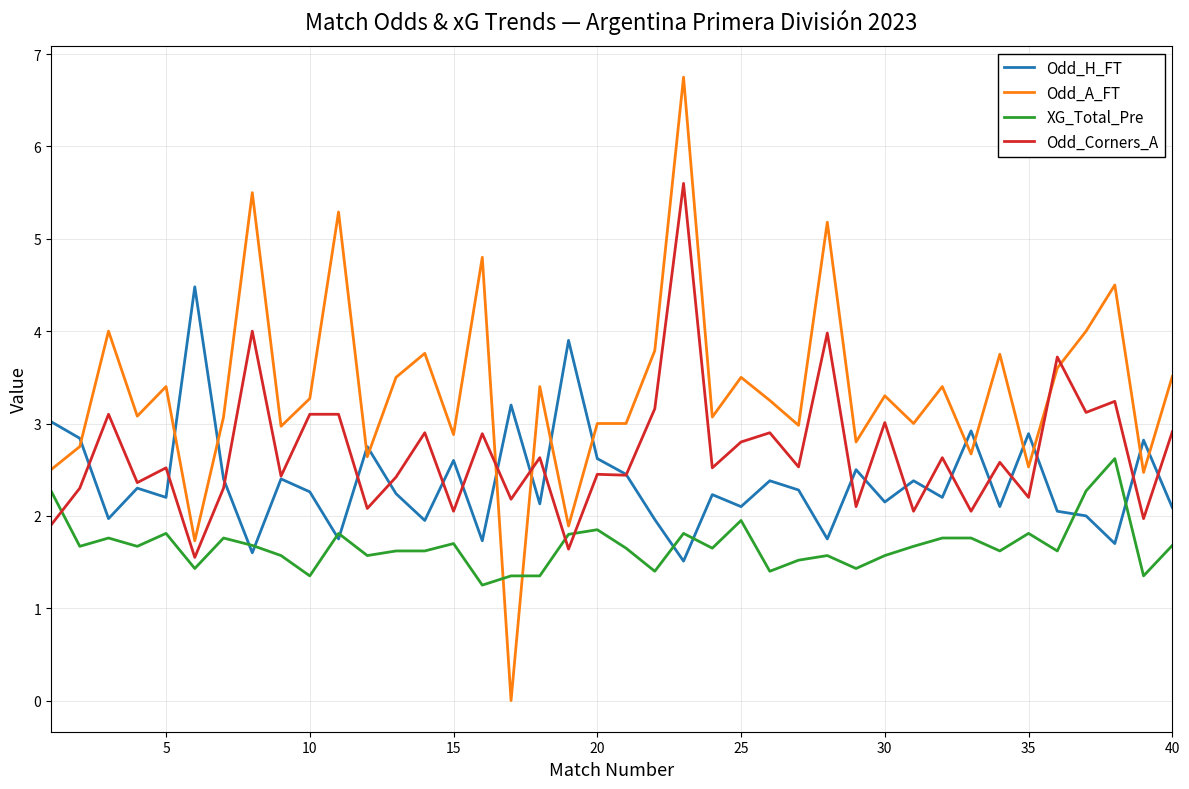

Which series has the largest total across all categories?

Odd_A_FT